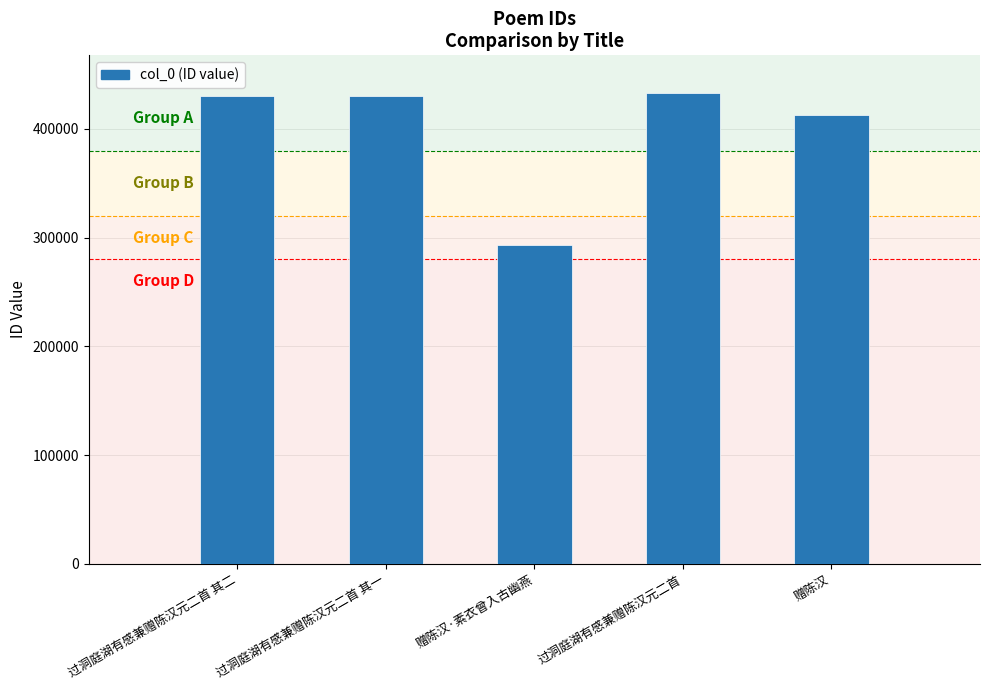

What is the label of the 4th bar from the left?

过洞庭湖有感兼赠陈汉元二首